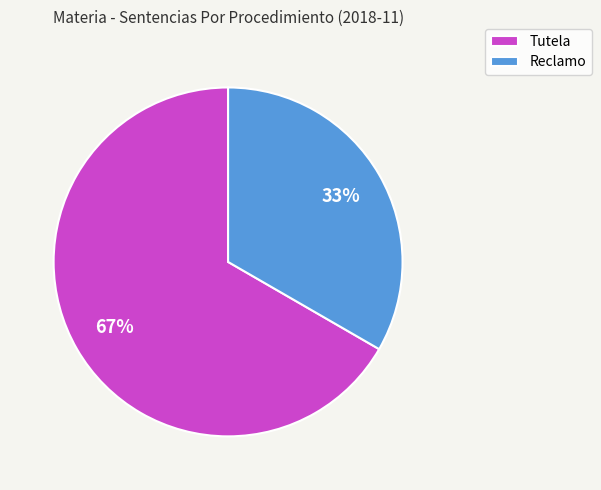

Which slice is the largest?

Tutela